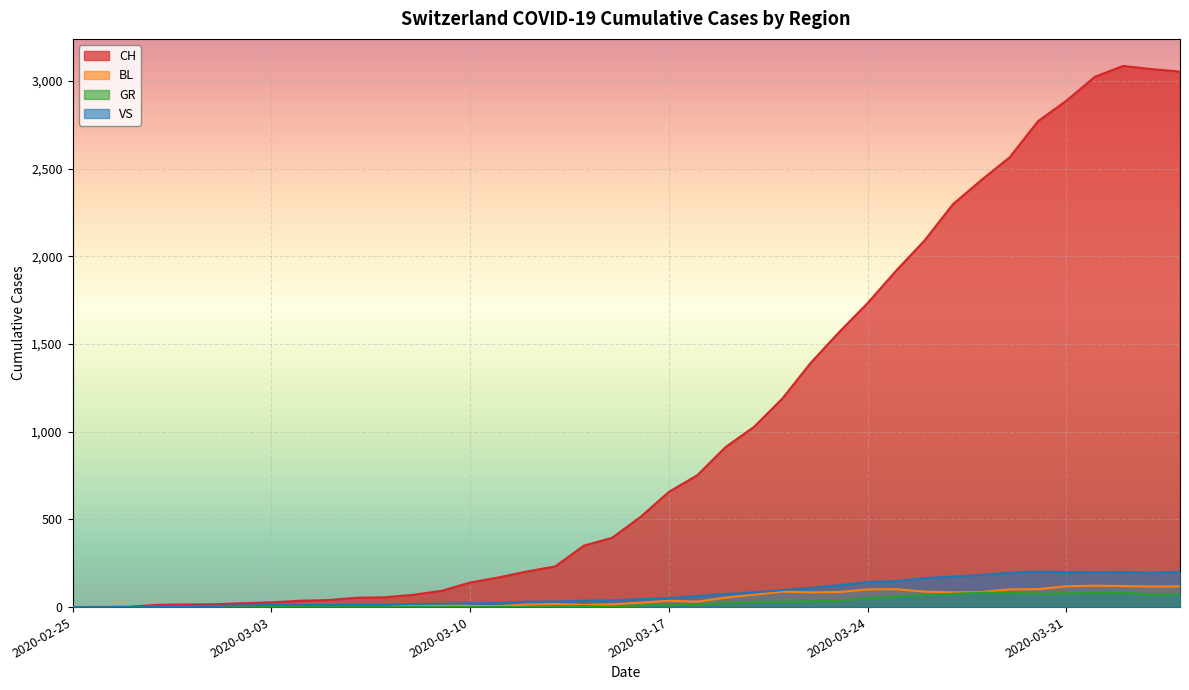

Reading left to right, list all the values displayed in this chart.

CH: 2020-02-25=0	2020-02-26=1	2020-02-27=2	2020-02-28=13	2020-02-29=15	2020-03-01=16	2020-03-02=22	2020-03-03=27	2020-03-04=36	2020-03-05=40	2020-03-06=53	2020-03-07=56	2020-03-08=70	2020-03-09=93	2020-03-10=140	2020-03-11=169	2020-03-12=203	2020-03-13=232	2020-03-14=350	2020-03-15=395	2020-03-16=514	2020-03-17=657	2020-03-18=752	2020-03-19=913	2020-03-20=1028	2020-03-21=1190	2020-03-22=1394	2020-03-23=1569	2020-03-24=1734	2020-03-25=1918	2020-03-26=2090	2020-03-27=2297	2020-03-28=2435	2020-03-29=2565	2020-03-30=2771	2020-03-31=2888	2020-04-01=3024	2020-04-02=3086	2020-04-03=3068	2020-04-04=3054
BL: 2020-02-25=0	2020-02-26=0	2020-02-27=0	2020-02-28=0	2020-02-29=0	2020-03-01=0	2020-03-02=0	2020-03-03=0	2020-03-04=0	2020-03-05=0	2020-03-06=8	2020-03-07=8	2020-03-08=8	2020-03-09=12	2020-03-10=7	2020-03-11=5	2020-03-12=15	2020-03-13=18	2020-03-14=12	2020-03-15=16	2020-03-16=25	2020-03-17=36	2020-03-18=31	2020-03-19=54	2020-03-20=71	2020-03-21=88	2020-03-22=84	2020-03-23=86	2020-03-24=101	2020-03-25=102	2020-03-26=88	2020-03-27=84	2020-03-28=86	2020-03-29=101	2020-03-30=102	2020-03-31=119	2020-04-01=122	2020-04-02=120	2020-04-03=117	2020-04-04=118
GR: 2020-02-25=0	2020-02-26=0	2020-02-27=0	2020-02-28=0	2020-02-29=0	2020-03-01=0	2020-03-02=0	2020-03-03=0	2020-03-04=0	2020-03-05=0	2020-03-06=0	2020-03-07=0	2020-03-08=0	2020-03-09=0	2020-03-10=0	2020-03-11=0	2020-03-12=0	2020-03-13=0	2020-03-14=7	2020-03-15=0	2020-03-16=11	2020-03-17=11	2020-03-18=17	2020-03-19=22	2020-03-20=30	2020-03-21=30	2020-03-22=33	2020-03-23=37	2020-03-24=51	2020-03-25=59	2020-03-26=70	2020-03-27=76	2020-03-28=82	2020-03-29=82	2020-03-30=76	2020-03-31=78	2020-04-01=81	2020-04-02=82	2020-04-03=71	2020-04-04=72
VS: 2020-02-25=0	2020-02-26=0	2020-02-27=0	2020-02-28=6	2020-02-29=6	2020-03-01=7	2020-03-02=10	2020-03-03=12	2020-03-04=13	2020-03-05=11	2020-03-06=12	2020-03-07=12	2020-03-08=18	2020-03-09=19	2020-03-10=22	2020-03-11=23	2020-03-12=30	2020-03-13=32	2020-03-14=36	2020-03-15=38	2020-03-16=45	2020-03-17=51	2020-03-18=63	2020-03-19=74	2020-03-20=84	2020-03-21=97	2020-03-22=110	2020-03-23=125	2020-03-24=143	2020-03-25=148	2020-03-26=165	2020-03-27=174	2020-03-28=183	2020-03-29=196	2020-03-30=202	2020-03-31=200	2020-04-01=198	2020-04-02=199	2020-04-03=196	2020-04-04=201